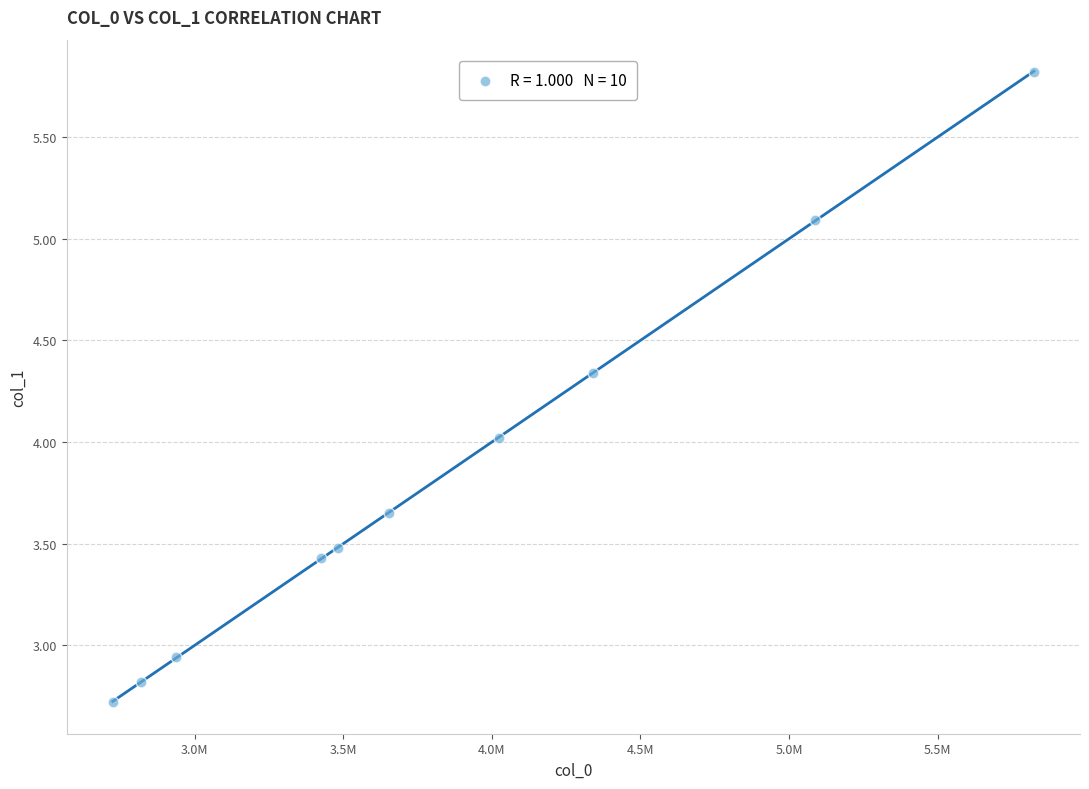

What is the average X value?

3831839.3